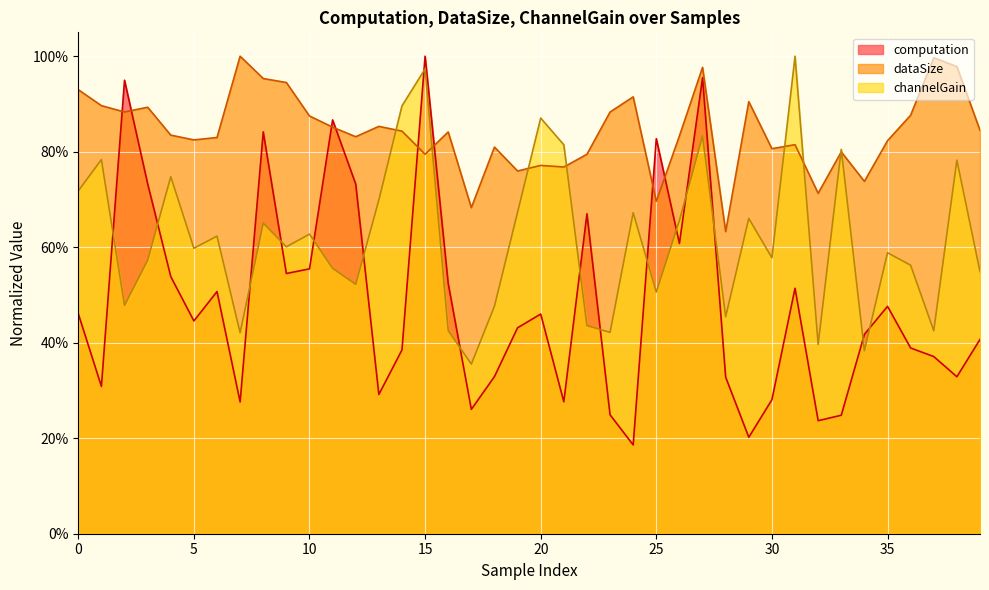

What value does the channelGain series have at 1?

0.8